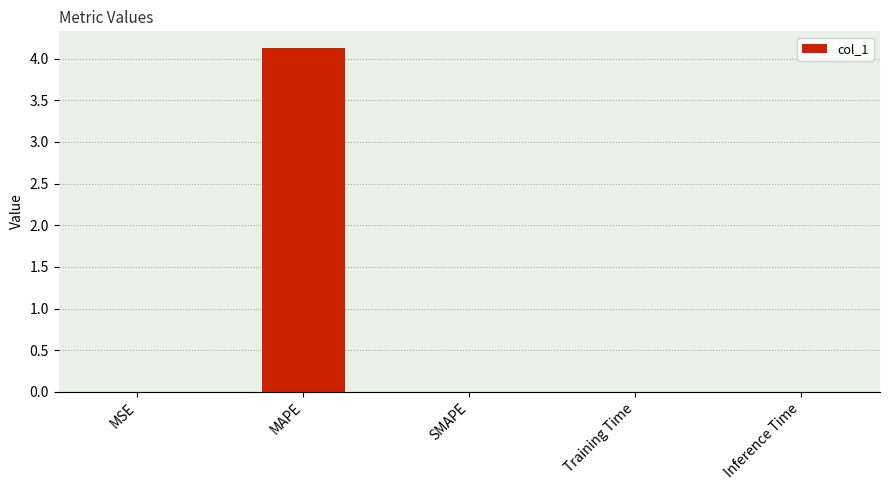

What is the maximum value shown in the chart?

4.1